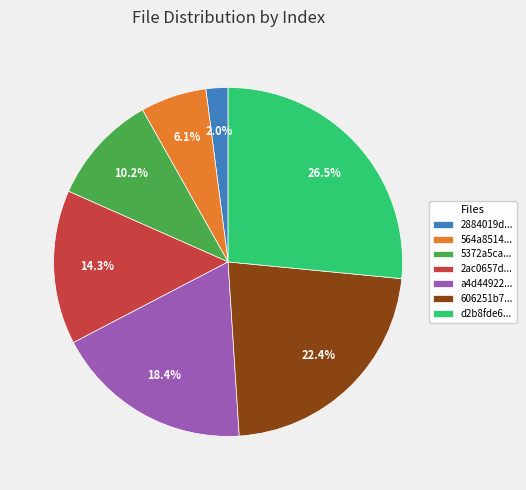

What is the largest slice in the pie chart?

d2b8fde6...